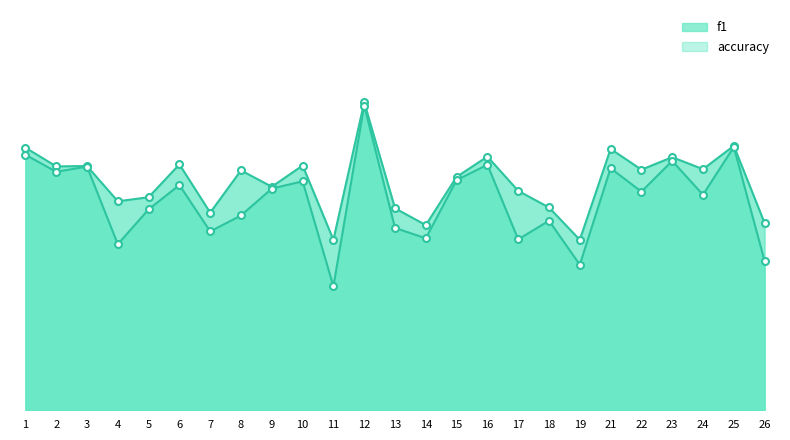

True or false: f1 and accuracy cross at least once.

False